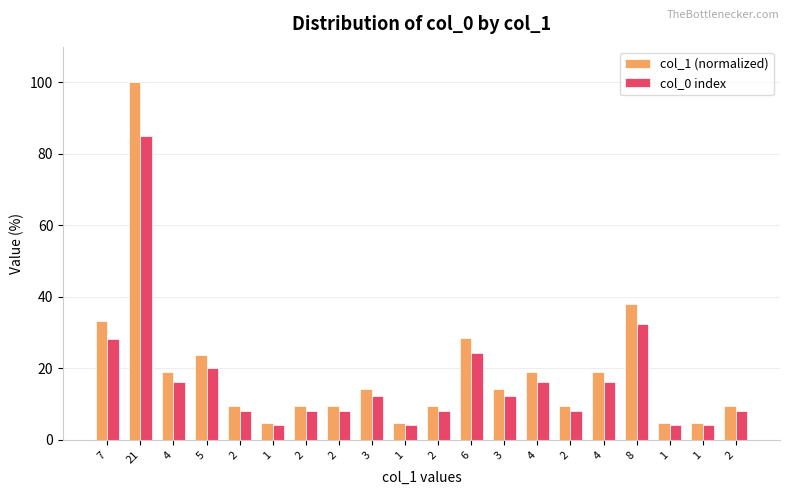

Where is col_1 (normalized) nearest to the value 52?

8